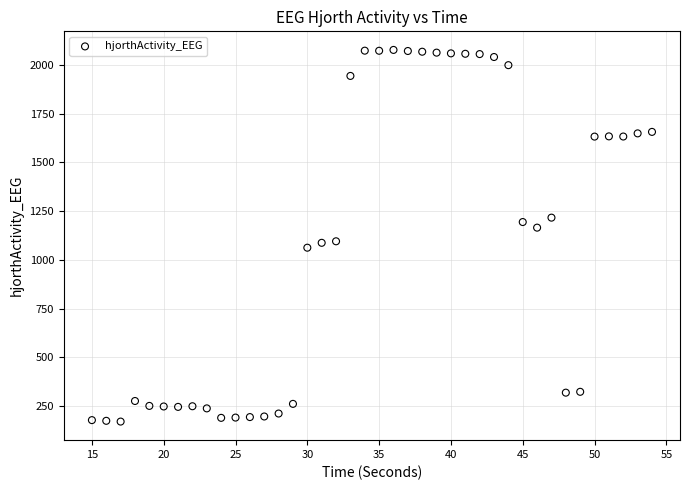

What is the range of Y values (max minus min)?

1906.2